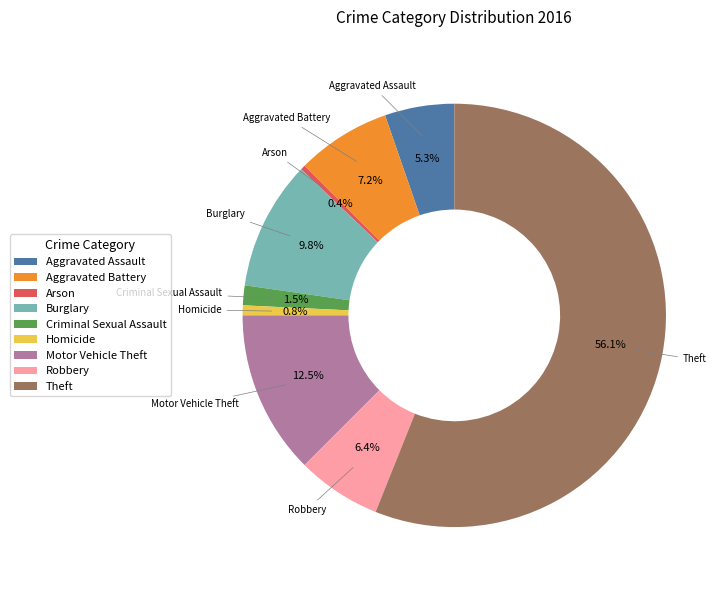

How many segments does this pie chart have?

9